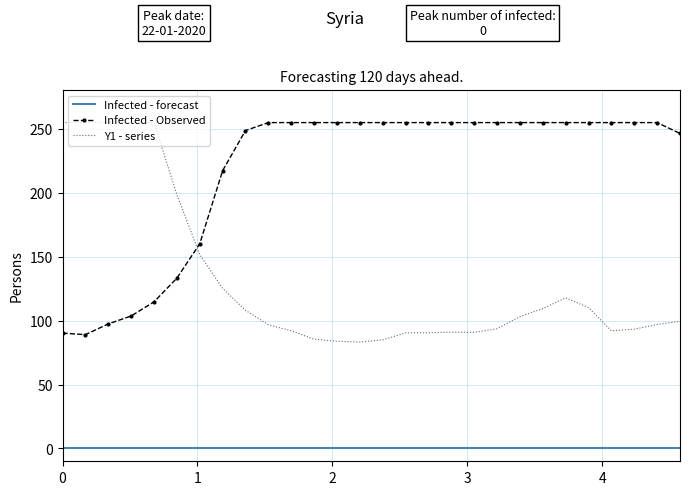

True or false: Infected - forecast and Infected - Observed cross at least once.

False